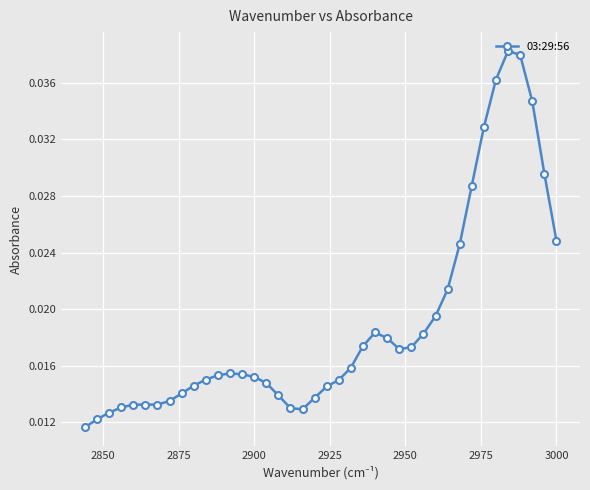

Count the values in the range 0 to 1.

40